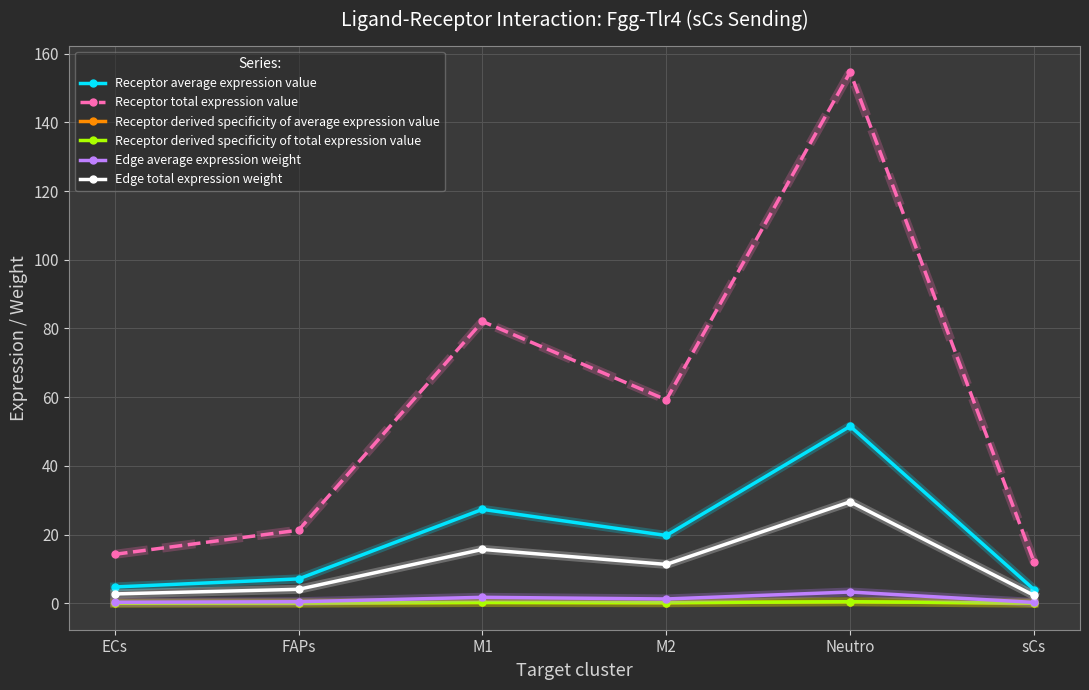

Is this an area chart (filled region under the line)?

No